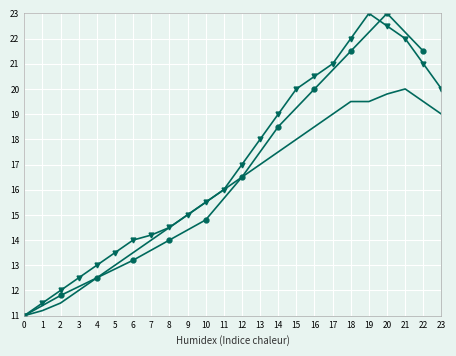

What is the difference between the second highest and minimum values in the col_1_numeric series?

12